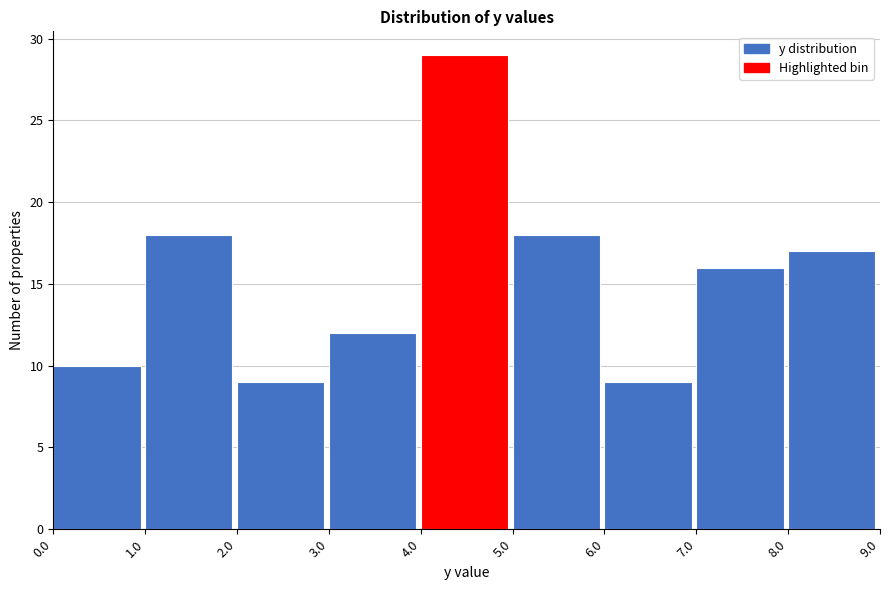

Reading left to right, transcribe this chart: for each bar, give the range it covers on the x-axis and its height. The values are not printed on the chart, so give them approximately, as read against the axis.

0.0 to 1.0: 10
1.0 to 2.0: 18
2.0 to 3.0: 9
3.0 to 4.0: 12
4.0 to 5.0: 29
5.0 to 6.0: 18
6.0 to 7.0: 9
7.0 to 8.0: 16
8.0 to 9.0: 17